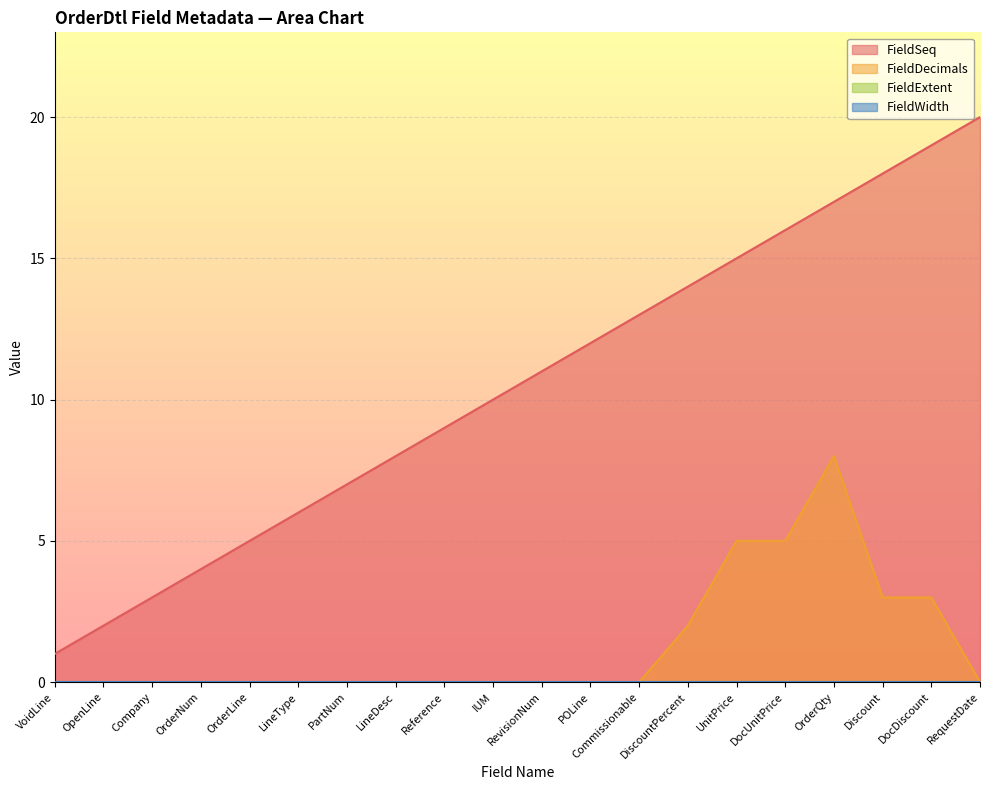

What is the sum of the FieldSeq values at Discount and RevisionNum?

29